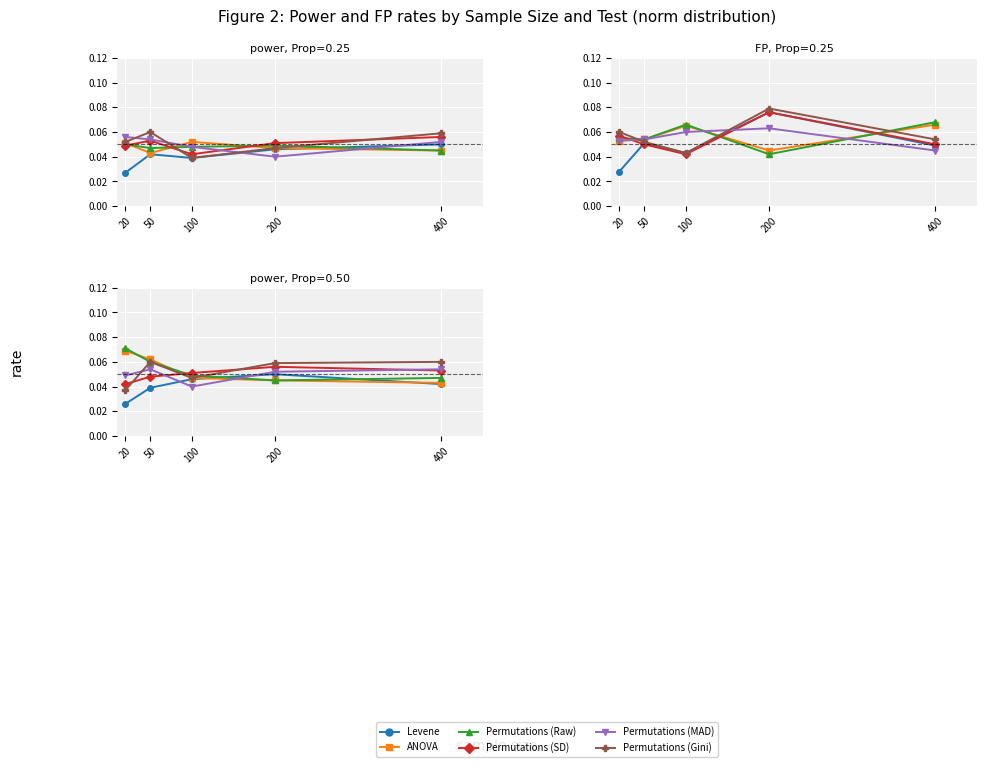

List the series in order of their peak value, lowest first.

Levene, Permutations (MAD), Permutations (SD), Permutations (Gini), ANOVA, Permutations (Raw)